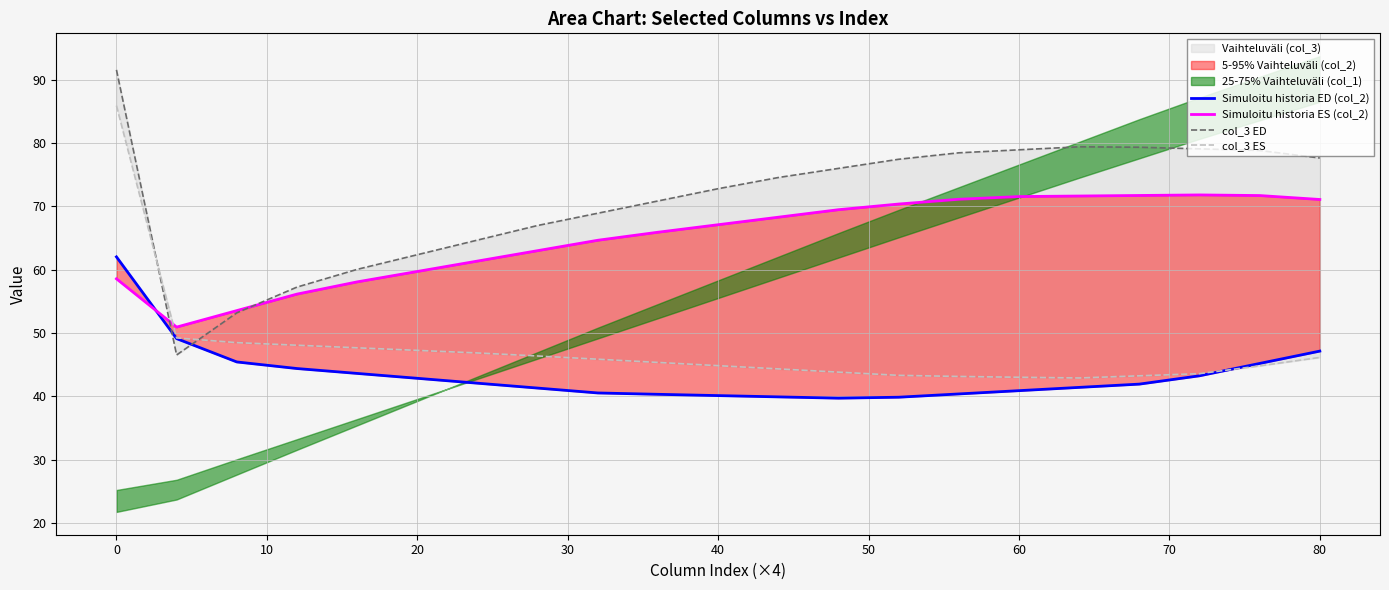

How many interior local peaks does the col_3 ED series have?

1